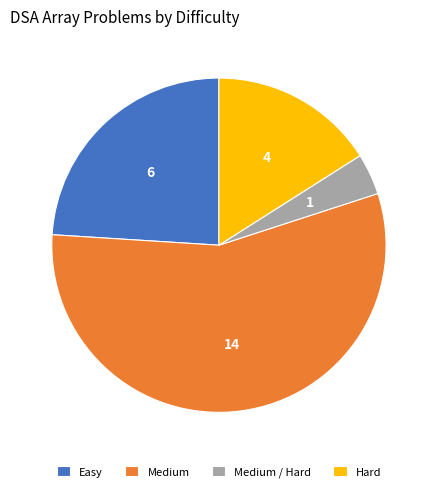

How many slices are in this pie chart?

4